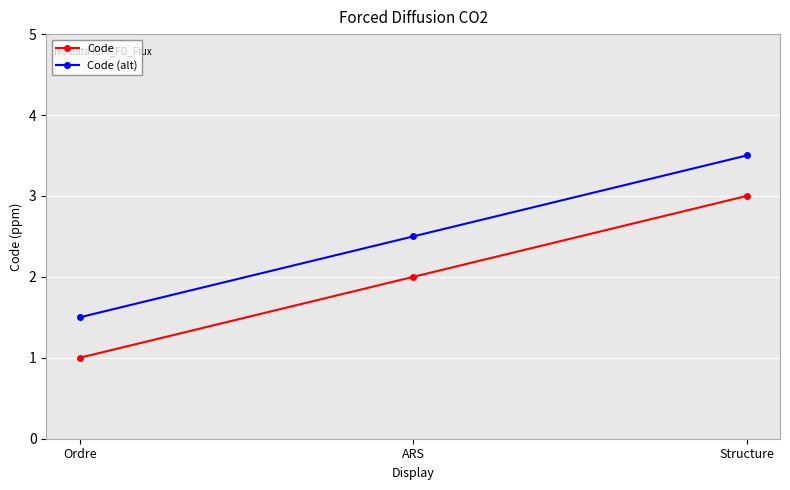

Rank the series by their average value, from highest to lowest.

Code (alt), Code